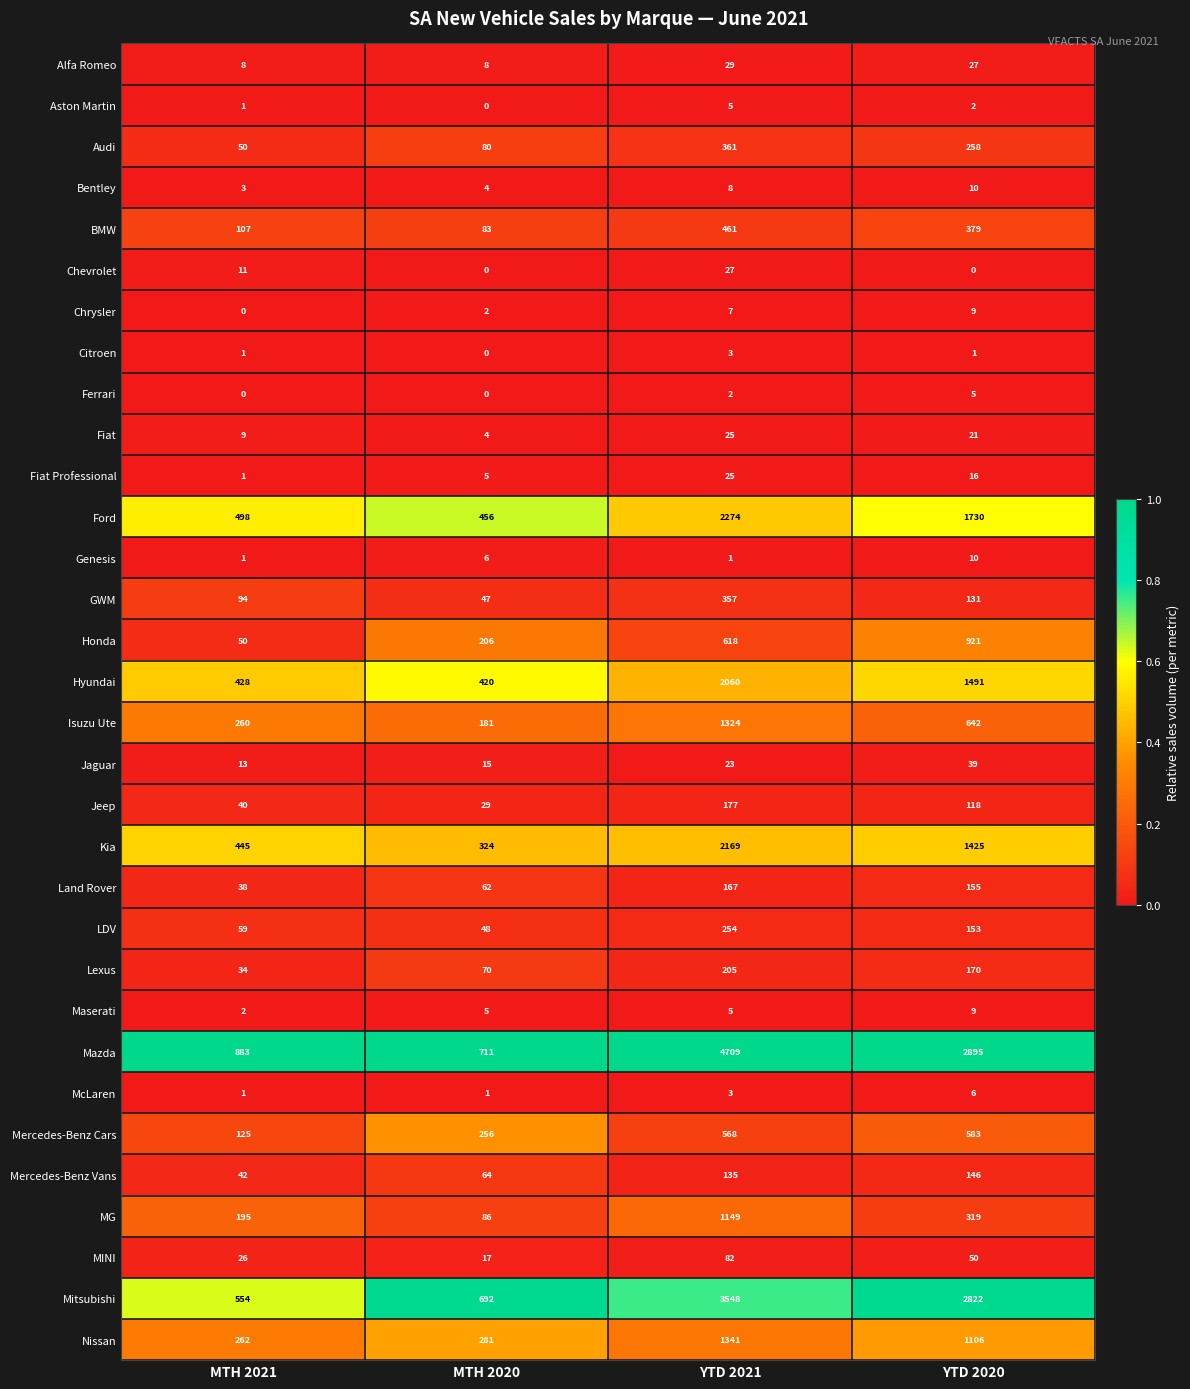

Is it true that BMW equals 240 at YTD 2021?

False